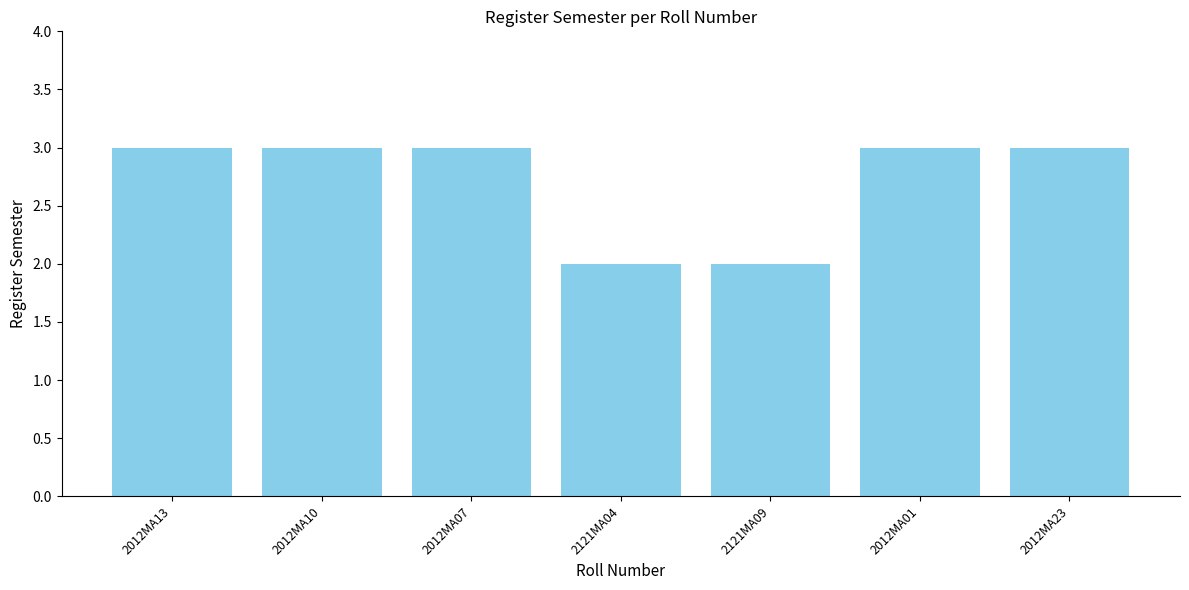

Between 2012MA23 and 2121MA04, which is larger?

2012MA23